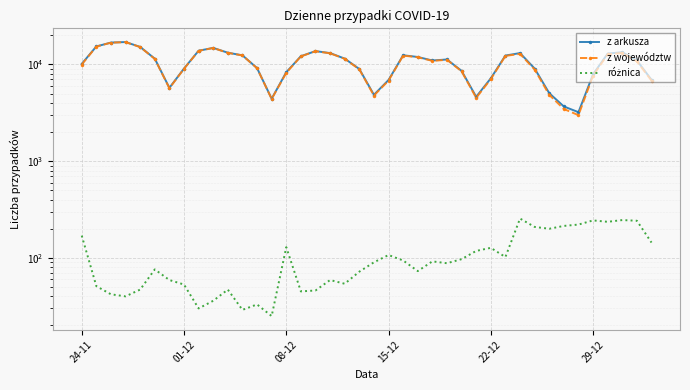

Which series has the largest total across all categories?

z arkusza